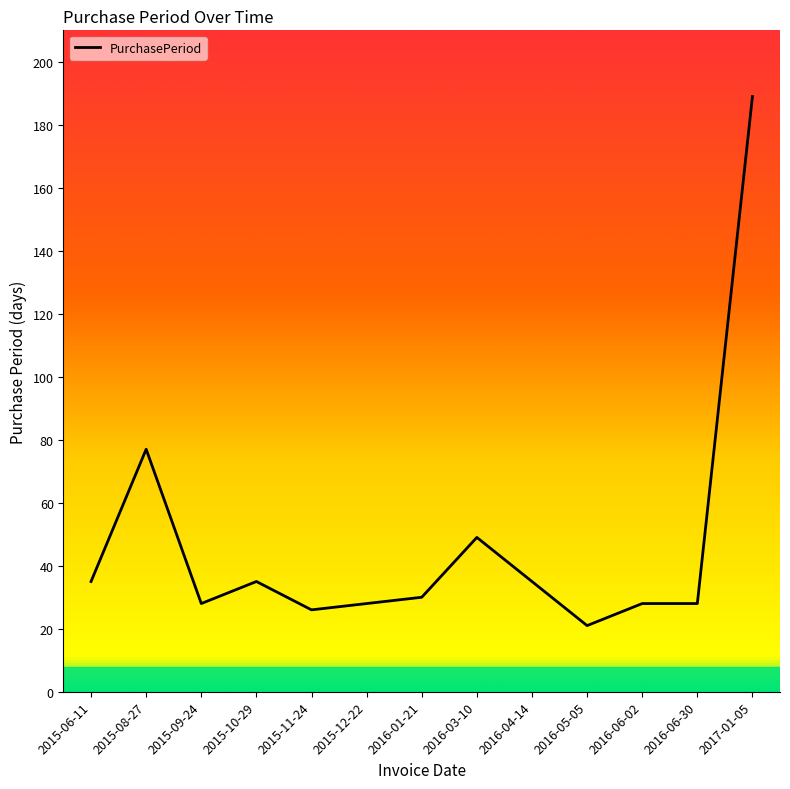

The chart shows a value of 39 at 2015-09-24. True or false?

False